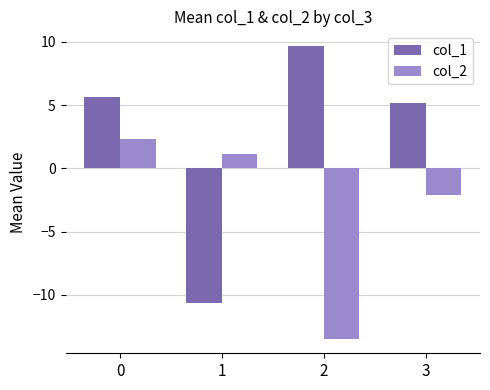

What is the value of the col_2 bar at the 3rd from the left?

-13.5